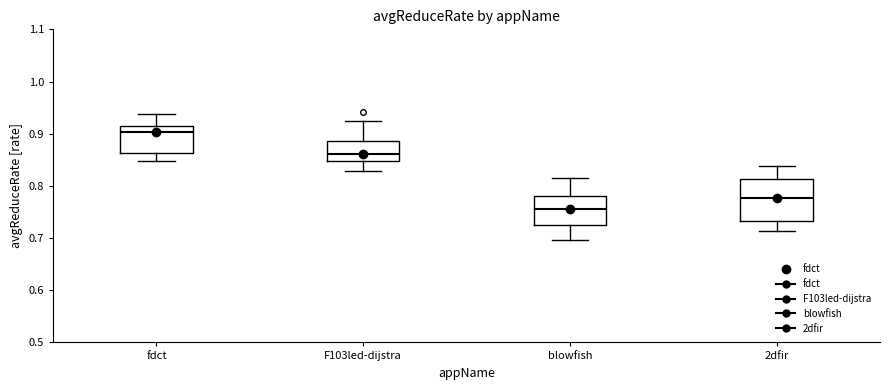

Where is the upper edge of the box for fdct on the y-axis? The values are not printed on the chart, so give them approximately, as read against the axis.

0.91